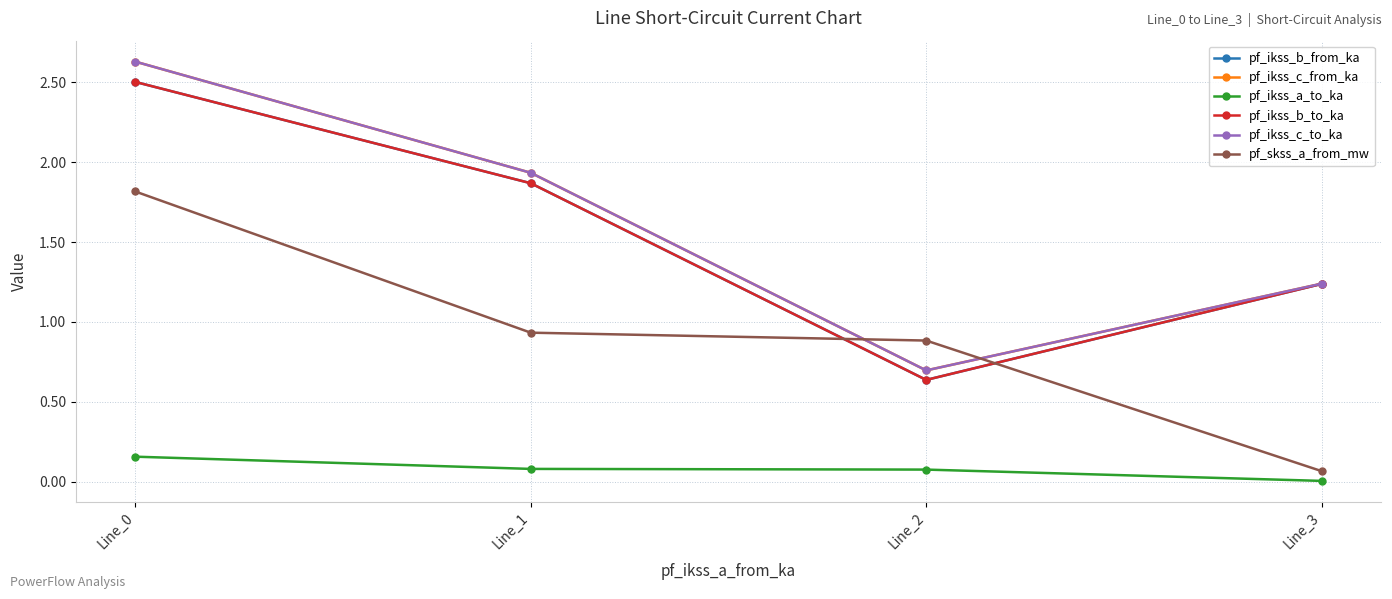

What is the average value of the pf_ikss_b_from_ka series?

1.6